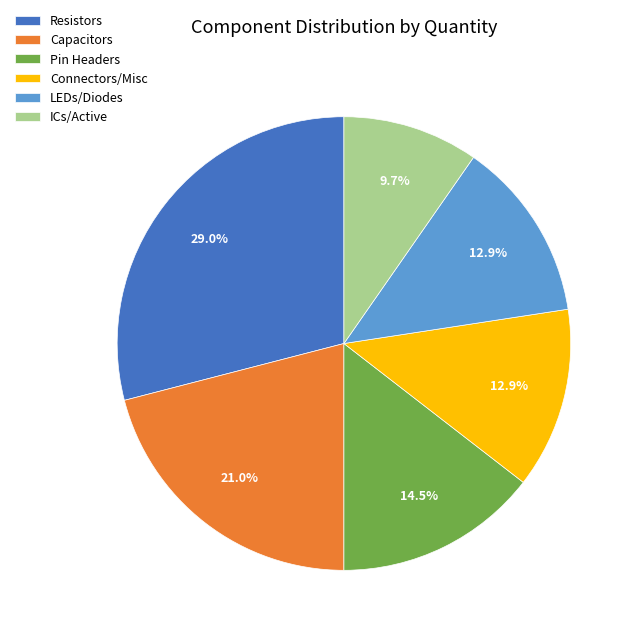

Does Capacitors represent more than half of the total?

No